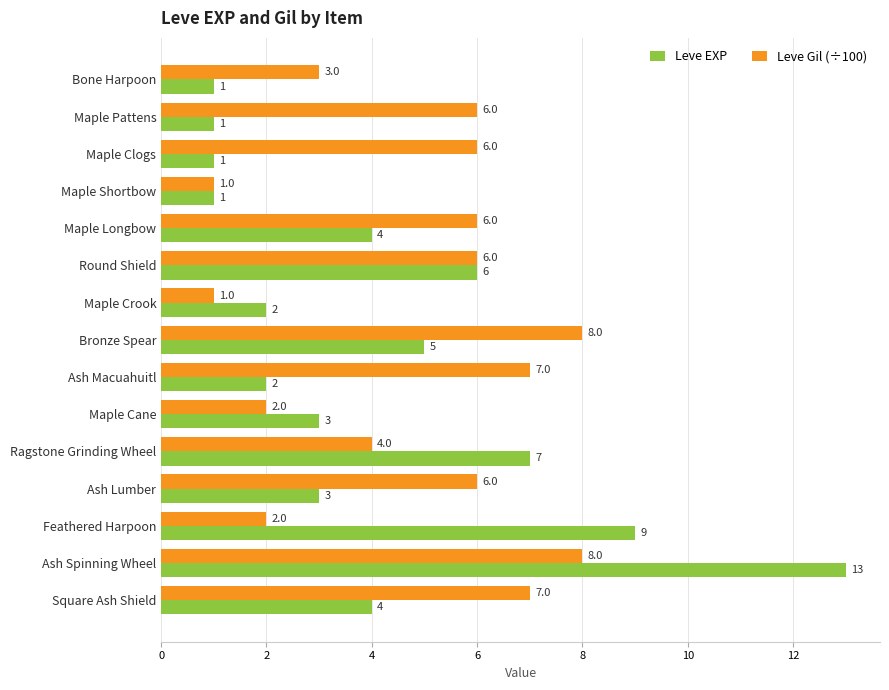

List the series in order of their overall mean, highest first.

Leve Gil (÷100), Leve EXP